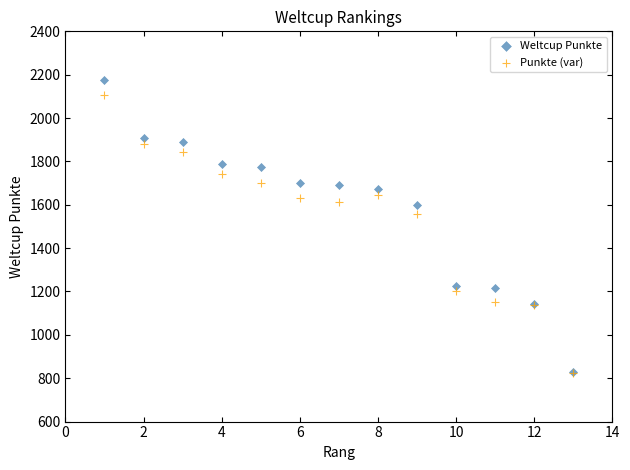

In the Punkte (var) series, what Y value is closest to 1464?

1558.1